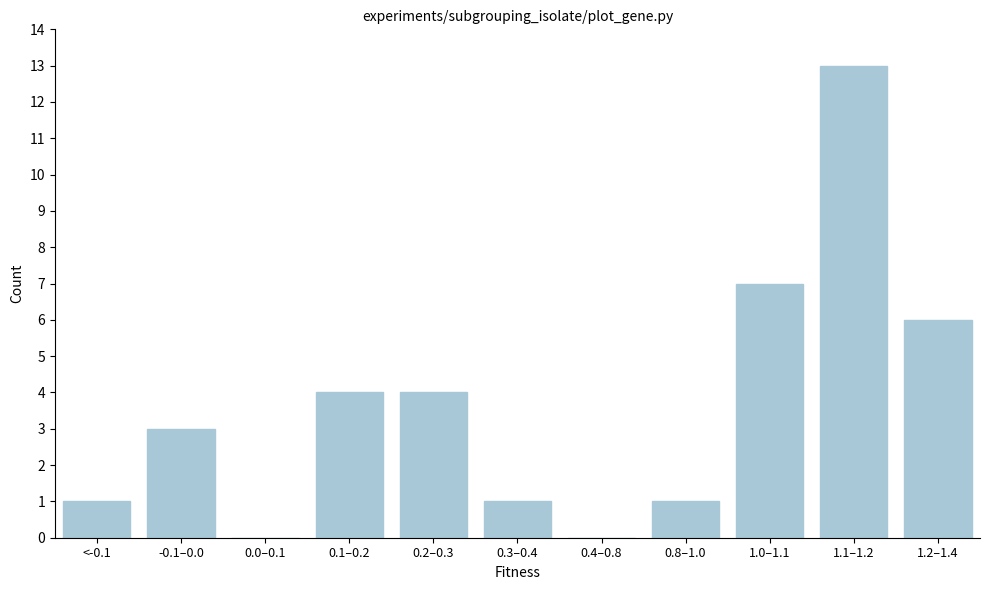

Reading right to left, what are all the values shown in this chart?

1.2–1.4=6	1.1–1.2=13	1.0–1.1=7	0.8–1.0=1	0.4–0.8=0	0.3–0.4=1	0.2–0.3=4	0.1–0.2=4	0.0–0.1=0	-0.1–0.0=3	<-0.1=1